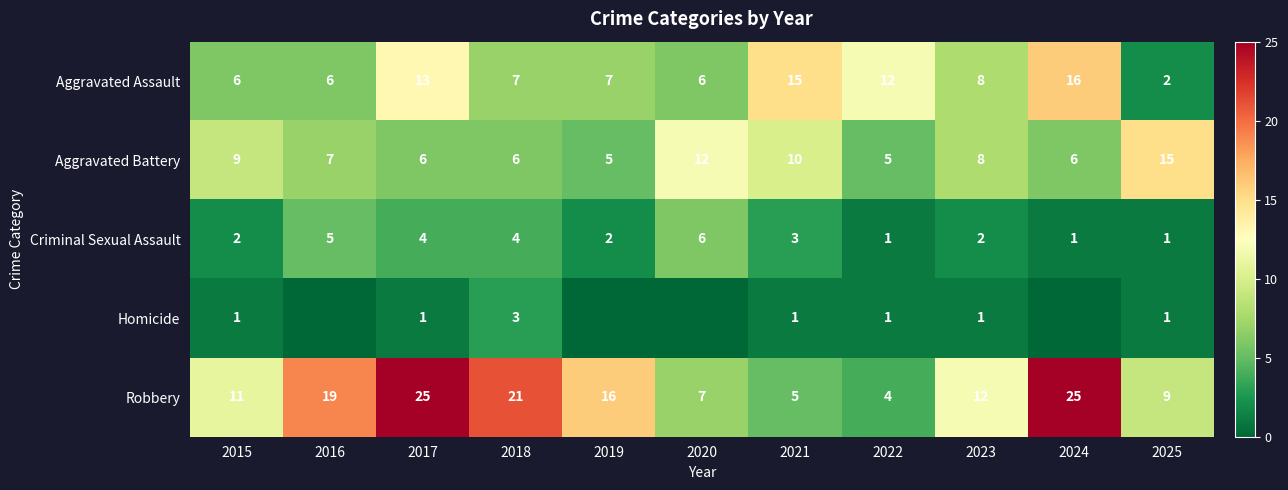

Where does the Aggravated Assault series first go above 7?

2017